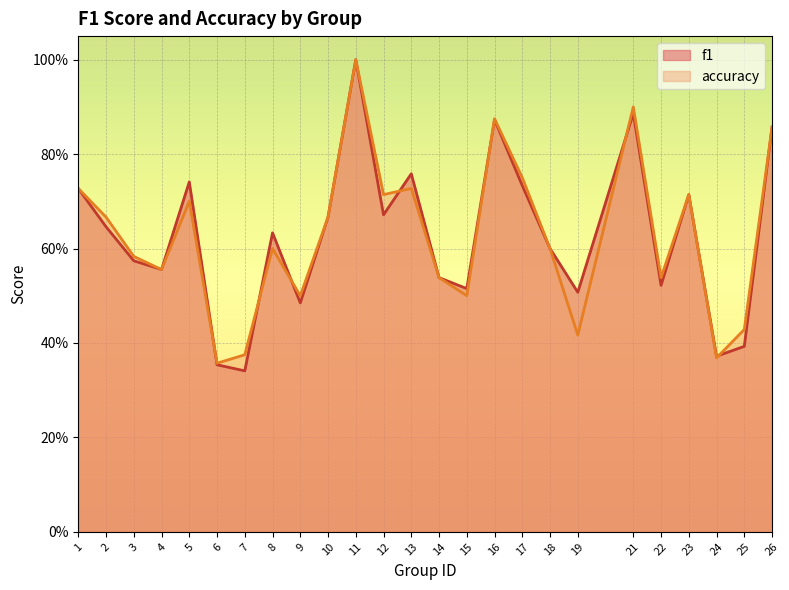

How many interior local valleys does the f1 series have?

8